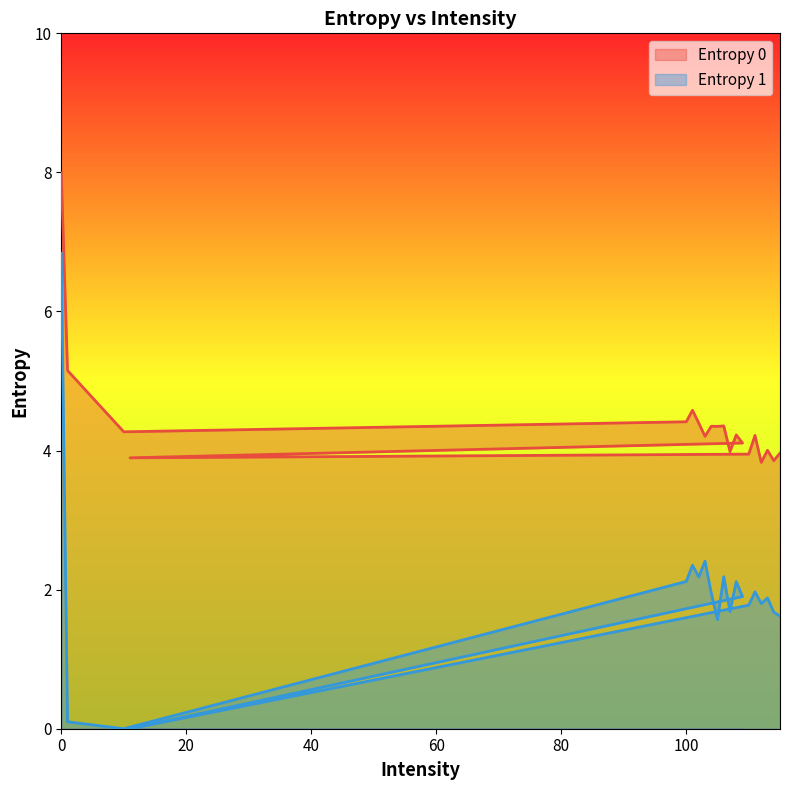

What is the sum of the Entropy 1 values at 0 and 107?

8.5